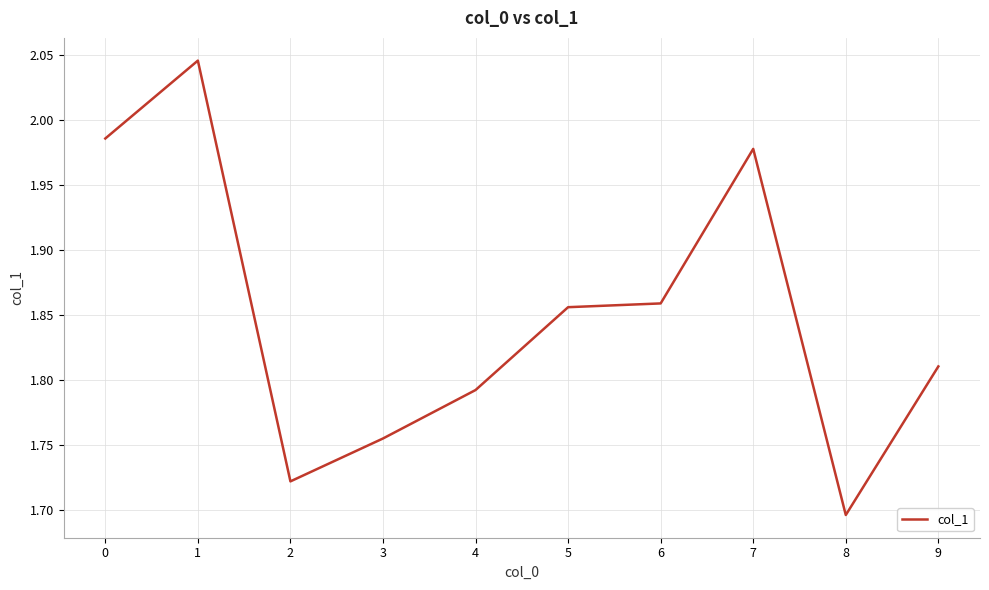

True or false: the data shows 3.3 at 1.

False